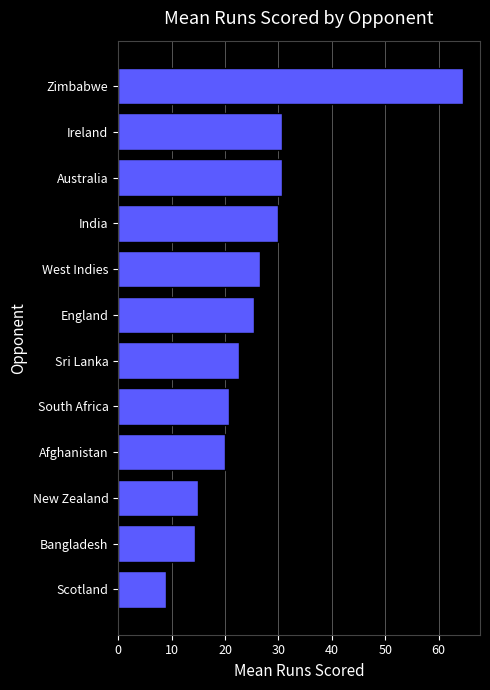

What position from the top is Afghanistan?

9